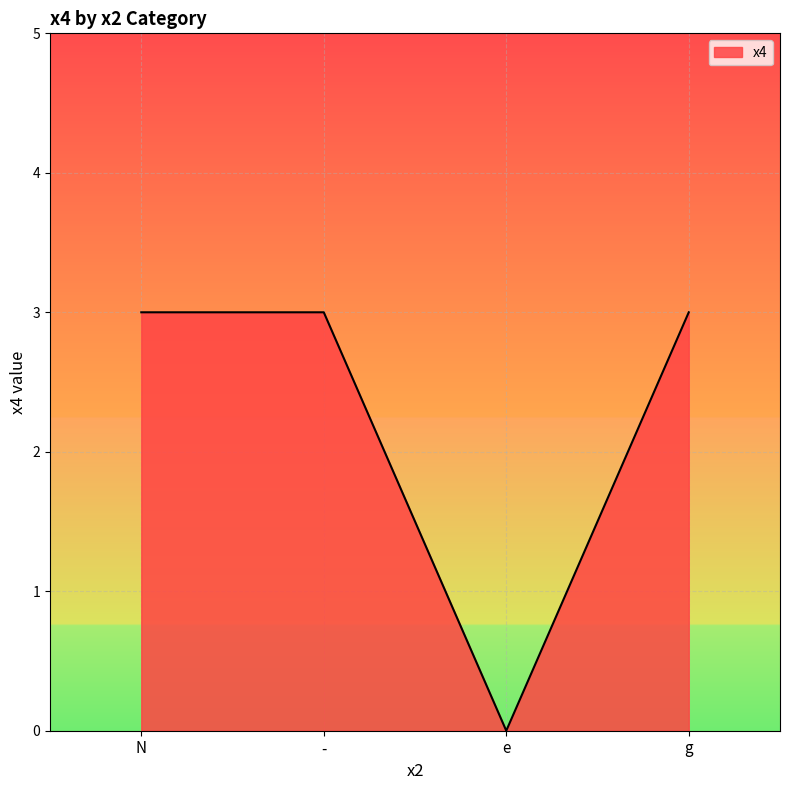

At which category does the data reach its first local valley?

e